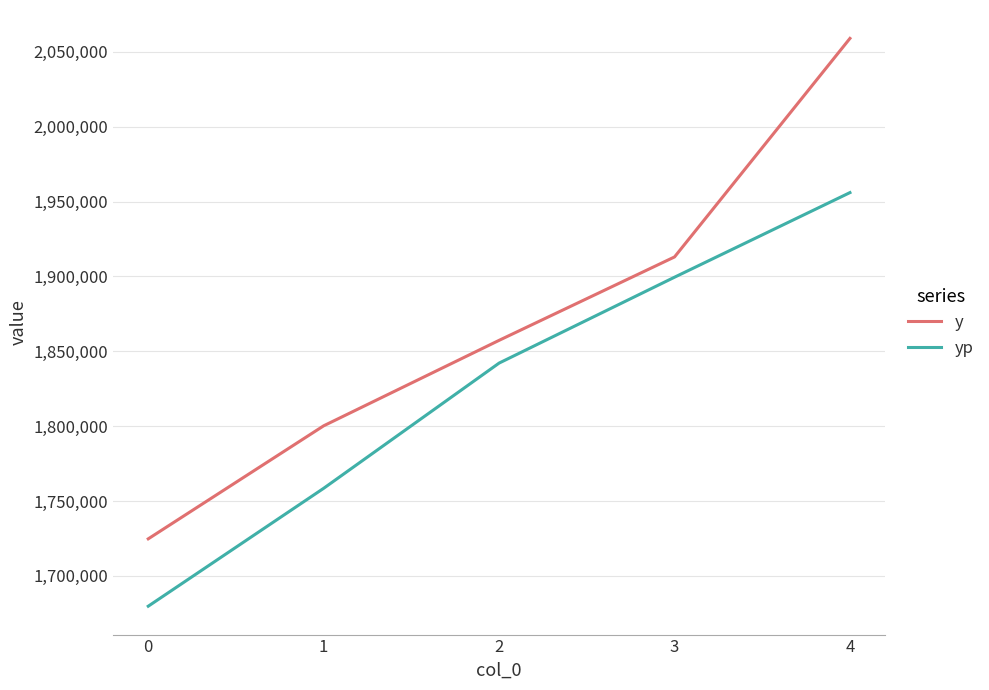

The value of y at 1 is 1800200.0. True or false?

True